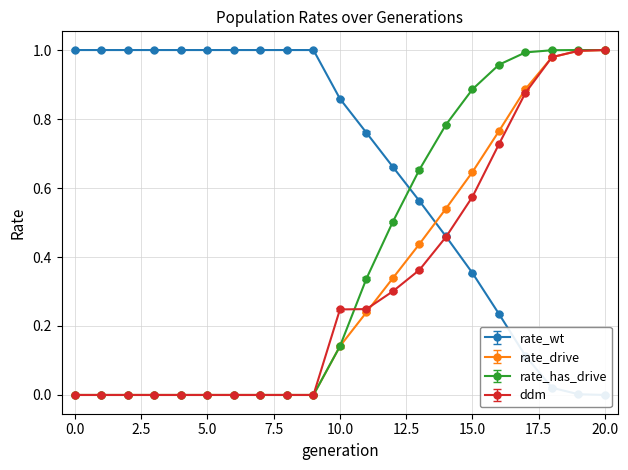

The value of rate_has_drive at 0.0 is -0.6. True or false?

False